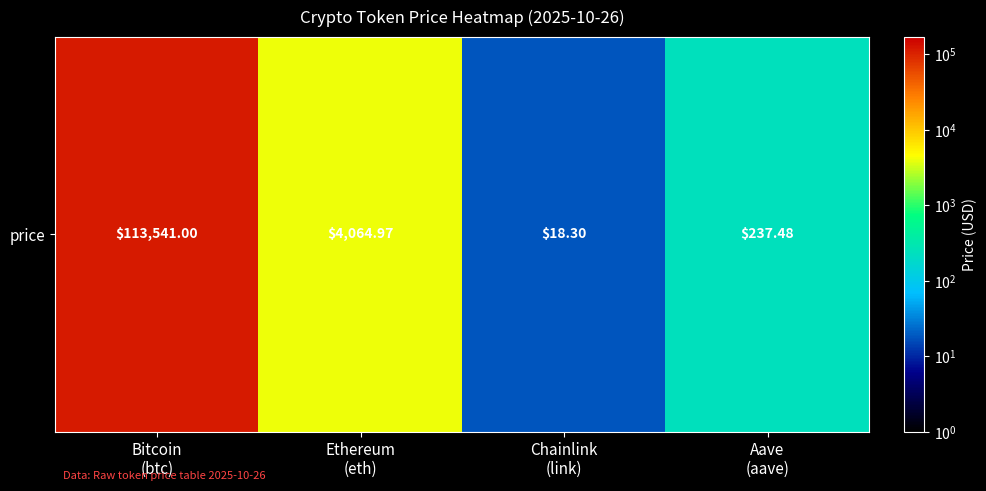

What is the minimum value shown in the chart?

18.3